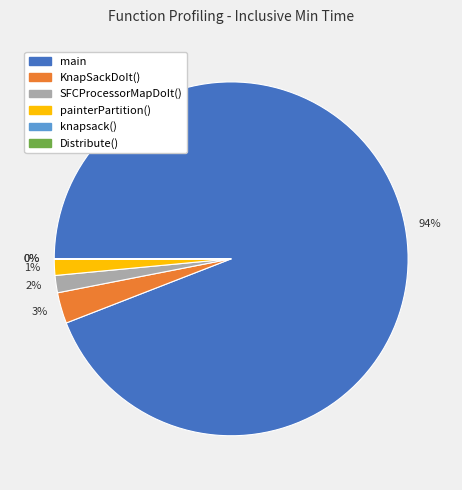

To the nearest percent, what is the difference between the largest and smallest slice percentages?

94%